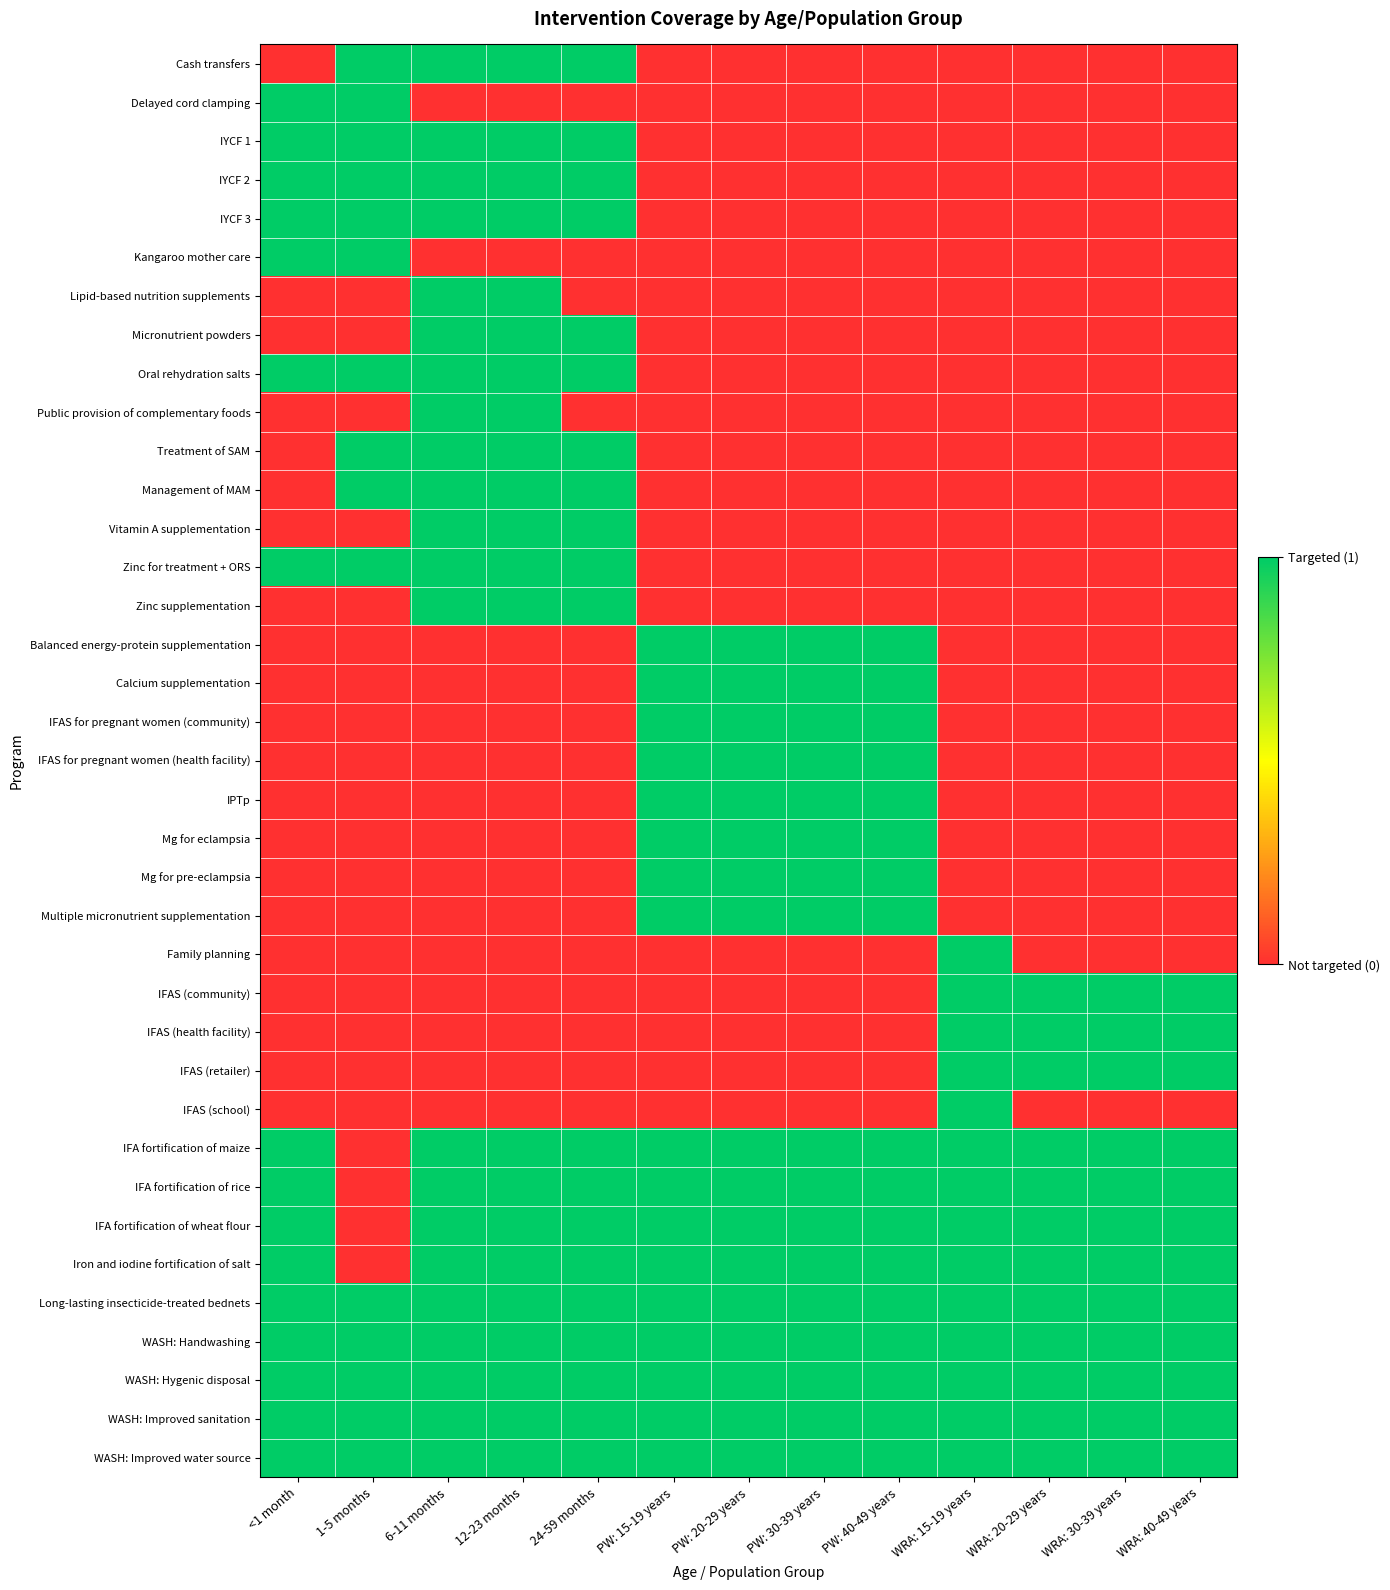

Reading left to right, extract all data points from this chart.

Cash transfers: <1 month=0	1-5 months=1	6-11 months=1	12-23 months=1	24-59 months=1	PW: 15-19 years=0	PW: 20-29 years=0	PW: 30-39 years=0	PW: 40-49 years=0	WRA: 15-19 years=0	WRA: 20-29 years=0	WRA: 30-39 years=0	WRA: 40-49 years=0
Delayed cord clamping: <1 month=1	1-5 months=1	6-11 months=0	12-23 months=0	24-59 months=0	PW: 15-19 years=0	PW: 20-29 years=0	PW: 30-39 years=0	PW: 40-49 years=0	WRA: 15-19 years=0	WRA: 20-29 years=0	WRA: 30-39 years=0	WRA: 40-49 years=0
IYCF 1: <1 month=1	1-5 months=1	6-11 months=1	12-23 months=1	24-59 months=1	PW: 15-19 years=0	PW: 20-29 years=0	PW: 30-39 years=0	PW: 40-49 years=0	WRA: 15-19 years=0	WRA: 20-29 years=0	WRA: 30-39 years=0	WRA: 40-49 years=0
IYCF 2: <1 month=1	1-5 months=1	6-11 months=1	12-23 months=1	24-59 months=1	PW: 15-19 years=0	PW: 20-29 years=0	PW: 30-39 years=0	PW: 40-49 years=0	WRA: 15-19 years=0	WRA: 20-29 years=0	WRA: 30-39 years=0	WRA: 40-49 years=0
IYCF 3: <1 month=1	1-5 months=1	6-11 months=1	12-23 months=1	24-59 months=1	PW: 15-19 years=0	PW: 20-29 years=0	PW: 30-39 years=0	PW: 40-49 years=0	WRA: 15-19 years=0	WRA: 20-29 years=0	WRA: 30-39 years=0	WRA: 40-49 years=0
Kangaroo mother care: <1 month=1	1-5 months=1	6-11 months=0	12-23 months=0	24-59 months=0	PW: 15-19 years=0	PW: 20-29 years=0	PW: 30-39 years=0	PW: 40-49 years=0	WRA: 15-19 years=0	WRA: 20-29 years=0	WRA: 30-39 years=0	WRA: 40-49 years=0
Lipid-based nutrition supplements: <1 month=0	1-5 months=0	6-11 months=1	12-23 months=1	24-59 months=0	PW: 15-19 years=0	PW: 20-29 years=0	PW: 30-39 years=0	PW: 40-49 years=0	WRA: 15-19 years=0	WRA: 20-29 years=0	WRA: 30-39 years=0	WRA: 40-49 years=0
Micronutrient powders: <1 month=0	1-5 months=0	6-11 months=1	12-23 months=1	24-59 months=1	PW: 15-19 years=0	PW: 20-29 years=0	PW: 30-39 years=0	PW: 40-49 years=0	WRA: 15-19 years=0	WRA: 20-29 years=0	WRA: 30-39 years=0	WRA: 40-49 years=0
Oral rehydration salts: <1 month=1	1-5 months=1	6-11 months=1	12-23 months=1	24-59 months=1	PW: 15-19 years=0	PW: 20-29 years=0	PW: 30-39 years=0	PW: 40-49 years=0	WRA: 15-19 years=0	WRA: 20-29 years=0	WRA: 30-39 years=0	WRA: 40-49 years=0
Public provision of complementary foods: <1 month=0	1-5 months=0	6-11 months=1	12-23 months=1	24-59 months=0	PW: 15-19 years=0	PW: 20-29 years=0	PW: 30-39 years=0	PW: 40-49 years=0	WRA: 15-19 years=0	WRA: 20-29 years=0	WRA: 30-39 years=0	WRA: 40-49 years=0
Treatment of SAM: <1 month=0	1-5 months=1	6-11 months=1	12-23 months=1	24-59 months=1	PW: 15-19 years=0	PW: 20-29 years=0	PW: 30-39 years=0	PW: 40-49 years=0	WRA: 15-19 years=0	WRA: 20-29 years=0	WRA: 30-39 years=0	WRA: 40-49 years=0
Management of MAM: <1 month=0	1-5 months=1	6-11 months=1	12-23 months=1	24-59 months=1	PW: 15-19 years=0	PW: 20-29 years=0	PW: 30-39 years=0	PW: 40-49 years=0	WRA: 15-19 years=0	WRA: 20-29 years=0	WRA: 30-39 years=0	WRA: 40-49 years=0
Vitamin A supplementation: <1 month=0	1-5 months=0	6-11 months=1	12-23 months=1	24-59 months=1	PW: 15-19 years=0	PW: 20-29 years=0	PW: 30-39 years=0	PW: 40-49 years=0	WRA: 15-19 years=0	WRA: 20-29 years=0	WRA: 30-39 years=0	WRA: 40-49 years=0
Zinc for treatment + ORS: <1 month=1	1-5 months=1	6-11 months=1	12-23 months=1	24-59 months=1	PW: 15-19 years=0	PW: 20-29 years=0	PW: 30-39 years=0	PW: 40-49 years=0	WRA: 15-19 years=0	WRA: 20-29 years=0	WRA: 30-39 years=0	WRA: 40-49 years=0
Zinc supplementation: <1 month=0	1-5 months=0	6-11 months=1	12-23 months=1	24-59 months=1	PW: 15-19 years=0	PW: 20-29 years=0	PW: 30-39 years=0	PW: 40-49 years=0	WRA: 15-19 years=0	WRA: 20-29 years=0	WRA: 30-39 years=0	WRA: 40-49 years=0
Balanced energy-protein supplementation: <1 month=0	1-5 months=0	6-11 months=0	12-23 months=0	24-59 months=0	PW: 15-19 years=1	PW: 20-29 years=1	PW: 30-39 years=1	PW: 40-49 years=1	WRA: 15-19 years=0	WRA: 20-29 years=0	WRA: 30-39 years=0	WRA: 40-49 years=0
Calcium supplementation: <1 month=0	1-5 months=0	6-11 months=0	12-23 months=0	24-59 months=0	PW: 15-19 years=1	PW: 20-29 years=1	PW: 30-39 years=1	PW: 40-49 years=1	WRA: 15-19 years=0	WRA: 20-29 years=0	WRA: 30-39 years=0	WRA: 40-49 years=0
IFAS for pregnant women (community): <1 month=0	1-5 months=0	6-11 months=0	12-23 months=0	24-59 months=0	PW: 15-19 years=1	PW: 20-29 years=1	PW: 30-39 years=1	PW: 40-49 years=1	WRA: 15-19 years=0	WRA: 20-29 years=0	WRA: 30-39 years=0	WRA: 40-49 years=0
IFAS for pregnant women (health facility): <1 month=0	1-5 months=0	6-11 months=0	12-23 months=0	24-59 months=0	PW: 15-19 years=1	PW: 20-29 years=1	PW: 30-39 years=1	PW: 40-49 years=1	WRA: 15-19 years=0	WRA: 20-29 years=0	WRA: 30-39 years=0	WRA: 40-49 years=0
IPTp: <1 month=0	1-5 months=0	6-11 months=0	12-23 months=0	24-59 months=0	PW: 15-19 years=1	PW: 20-29 years=1	PW: 30-39 years=1	PW: 40-49 years=1	WRA: 15-19 years=0	WRA: 20-29 years=0	WRA: 30-39 years=0	WRA: 40-49 years=0
Mg for eclampsia: <1 month=0	1-5 months=0	6-11 months=0	12-23 months=0	24-59 months=0	PW: 15-19 years=1	PW: 20-29 years=1	PW: 30-39 years=1	PW: 40-49 years=1	WRA: 15-19 years=0	WRA: 20-29 years=0	WRA: 30-39 years=0	WRA: 40-49 years=0
Mg for pre-eclampsia: <1 month=0	1-5 months=0	6-11 months=0	12-23 months=0	24-59 months=0	PW: 15-19 years=1	PW: 20-29 years=1	PW: 30-39 years=1	PW: 40-49 years=1	WRA: 15-19 years=0	WRA: 20-29 years=0	WRA: 30-39 years=0	WRA: 40-49 years=0
Multiple micronutrient supplementation: <1 month=0	1-5 months=0	6-11 months=0	12-23 months=0	24-59 months=0	PW: 15-19 years=1	PW: 20-29 years=1	PW: 30-39 years=1	PW: 40-49 years=1	WRA: 15-19 years=0	WRA: 20-29 years=0	WRA: 30-39 years=0	WRA: 40-49 years=0
Family planning: <1 month=0	1-5 months=0	6-11 months=0	12-23 months=0	24-59 months=0	PW: 15-19 years=0	PW: 20-29 years=0	PW: 30-39 years=0	PW: 40-49 years=0	WRA: 15-19 years=1	WRA: 20-29 years=0	WRA: 30-39 years=0	WRA: 40-49 years=0
IFAS (community): <1 month=0	1-5 months=0	6-11 months=0	12-23 months=0	24-59 months=0	PW: 15-19 years=0	PW: 20-29 years=0	PW: 30-39 years=0	PW: 40-49 years=0	WRA: 15-19 years=1	WRA: 20-29 years=1	WRA: 30-39 years=1	WRA: 40-49 years=1
IFAS (health facility): <1 month=0	1-5 months=0	6-11 months=0	12-23 months=0	24-59 months=0	PW: 15-19 years=0	PW: 20-29 years=0	PW: 30-39 years=0	PW: 40-49 years=0	WRA: 15-19 years=1	WRA: 20-29 years=1	WRA: 30-39 years=1	WRA: 40-49 years=1
IFAS (retailer): <1 month=0	1-5 months=0	6-11 months=0	12-23 months=0	24-59 months=0	PW: 15-19 years=0	PW: 20-29 years=0	PW: 30-39 years=0	PW: 40-49 years=0	WRA: 15-19 years=1	WRA: 20-29 years=1	WRA: 30-39 years=1	WRA: 40-49 years=1
IFAS (school): <1 month=0	1-5 months=0	6-11 months=0	12-23 months=0	24-59 months=0	PW: 15-19 years=0	PW: 20-29 years=0	PW: 30-39 years=0	PW: 40-49 years=0	WRA: 15-19 years=1	WRA: 20-29 years=0	WRA: 30-39 years=0	WRA: 40-49 years=0
IFA fortification of maize: <1 month=1	1-5 months=0	6-11 months=1	12-23 months=1	24-59 months=1	PW: 15-19 years=1	PW: 20-29 years=1	PW: 30-39 years=1	PW: 40-49 years=1	WRA: 15-19 years=1	WRA: 20-29 years=1	WRA: 30-39 years=1	WRA: 40-49 years=1
IFA fortification of rice: <1 month=1	1-5 months=0	6-11 months=1	12-23 months=1	24-59 months=1	PW: 15-19 years=1	PW: 20-29 years=1	PW: 30-39 years=1	PW: 40-49 years=1	WRA: 15-19 years=1	WRA: 20-29 years=1	WRA: 30-39 years=1	WRA: 40-49 years=1
IFA fortification of wheat flour: <1 month=1	1-5 months=0	6-11 months=1	12-23 months=1	24-59 months=1	PW: 15-19 years=1	PW: 20-29 years=1	PW: 30-39 years=1	PW: 40-49 years=1	WRA: 15-19 years=1	WRA: 20-29 years=1	WRA: 30-39 years=1	WRA: 40-49 years=1
Iron and iodine fortification of salt: <1 month=1	1-5 months=0	6-11 months=1	12-23 months=1	24-59 months=1	PW: 15-19 years=1	PW: 20-29 years=1	PW: 30-39 years=1	PW: 40-49 years=1	WRA: 15-19 years=1	WRA: 20-29 years=1	WRA: 30-39 years=1	WRA: 40-49 years=1
Long-lasting insecticide-treated bednets: <1 month=1	1-5 months=1	6-11 months=1	12-23 months=1	24-59 months=1	PW: 15-19 years=1	PW: 20-29 years=1	PW: 30-39 years=1	PW: 40-49 years=1	WRA: 15-19 years=1	WRA: 20-29 years=1	WRA: 30-39 years=1	WRA: 40-49 years=1
WASH: Handwashing: <1 month=1	1-5 months=1	6-11 months=1	12-23 months=1	24-59 months=1	PW: 15-19 years=1	PW: 20-29 years=1	PW: 30-39 years=1	PW: 40-49 years=1	WRA: 15-19 years=1	WRA: 20-29 years=1	WRA: 30-39 years=1	WRA: 40-49 years=1
WASH: Hygenic disposal: <1 month=1	1-5 months=1	6-11 months=1	12-23 months=1	24-59 months=1	PW: 15-19 years=1	PW: 20-29 years=1	PW: 30-39 years=1	PW: 40-49 years=1	WRA: 15-19 years=1	WRA: 20-29 years=1	WRA: 30-39 years=1	WRA: 40-49 years=1
WASH: Improved sanitation: <1 month=1	1-5 months=1	6-11 months=1	12-23 months=1	24-59 months=1	PW: 15-19 years=1	PW: 20-29 years=1	PW: 30-39 years=1	PW: 40-49 years=1	WRA: 15-19 years=1	WRA: 20-29 years=1	WRA: 30-39 years=1	WRA: 40-49 years=1
WASH: Improved water source: <1 month=1	1-5 months=1	6-11 months=1	12-23 months=1	24-59 months=1	PW: 15-19 years=1	PW: 20-29 years=1	PW: 30-39 years=1	PW: 40-49 years=1	WRA: 15-19 years=1	WRA: 20-29 years=1	WRA: 30-39 years=1	WRA: 40-49 years=1